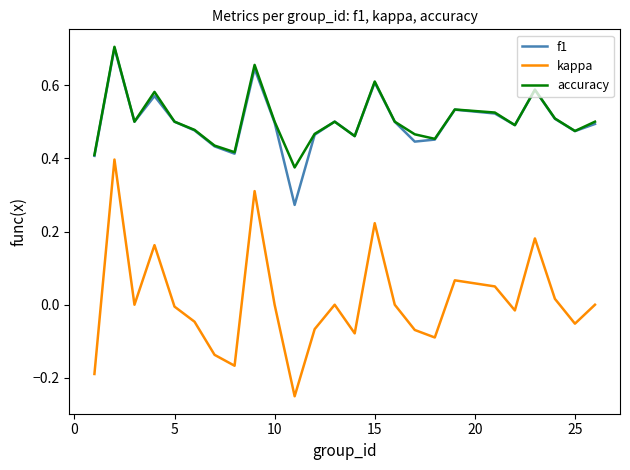

Which series has the widest spread of values?

kappa